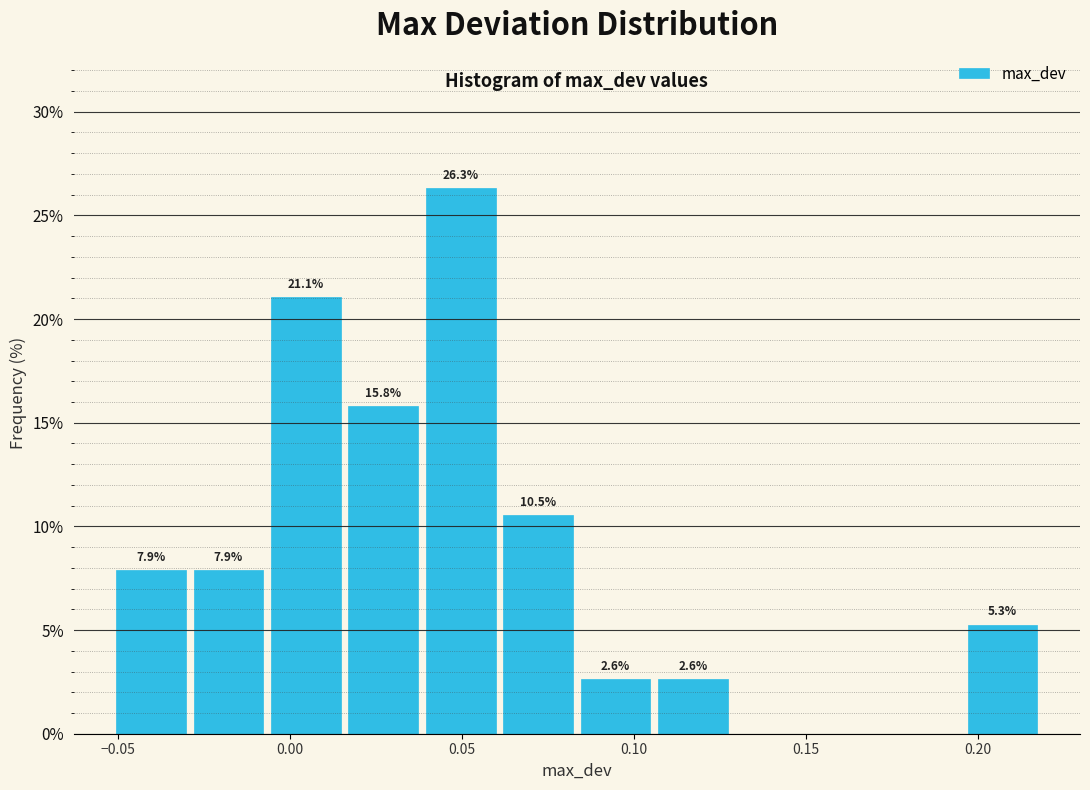

Over which range of the x-axis is the bar tallest?

0.040 to 0.060